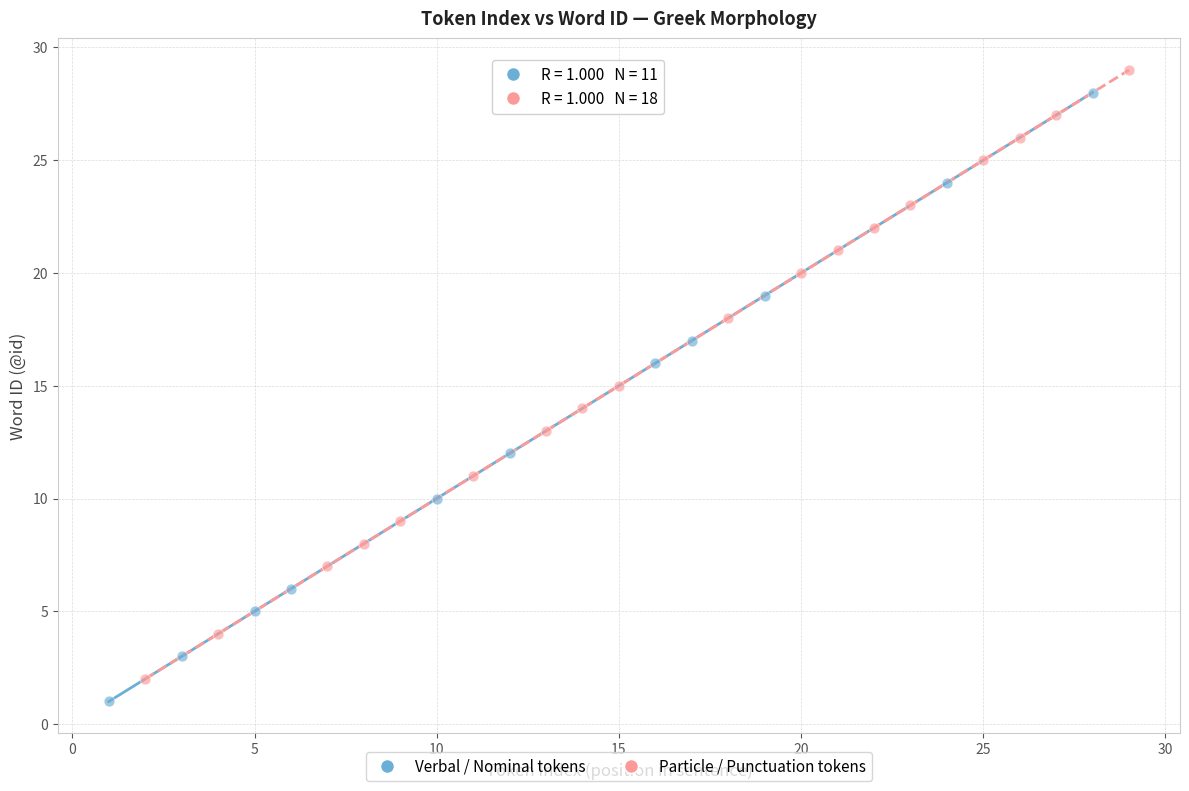

Which series contains the highest Y value?

Particle / Punctuation tokens